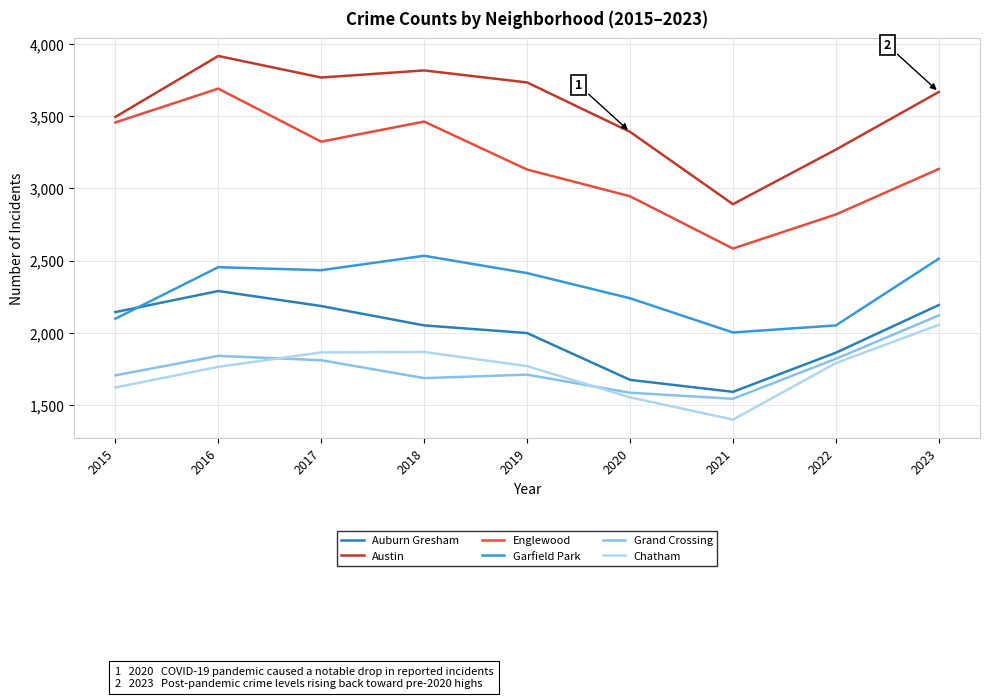

At which category is the sum across all series the highest?

2016